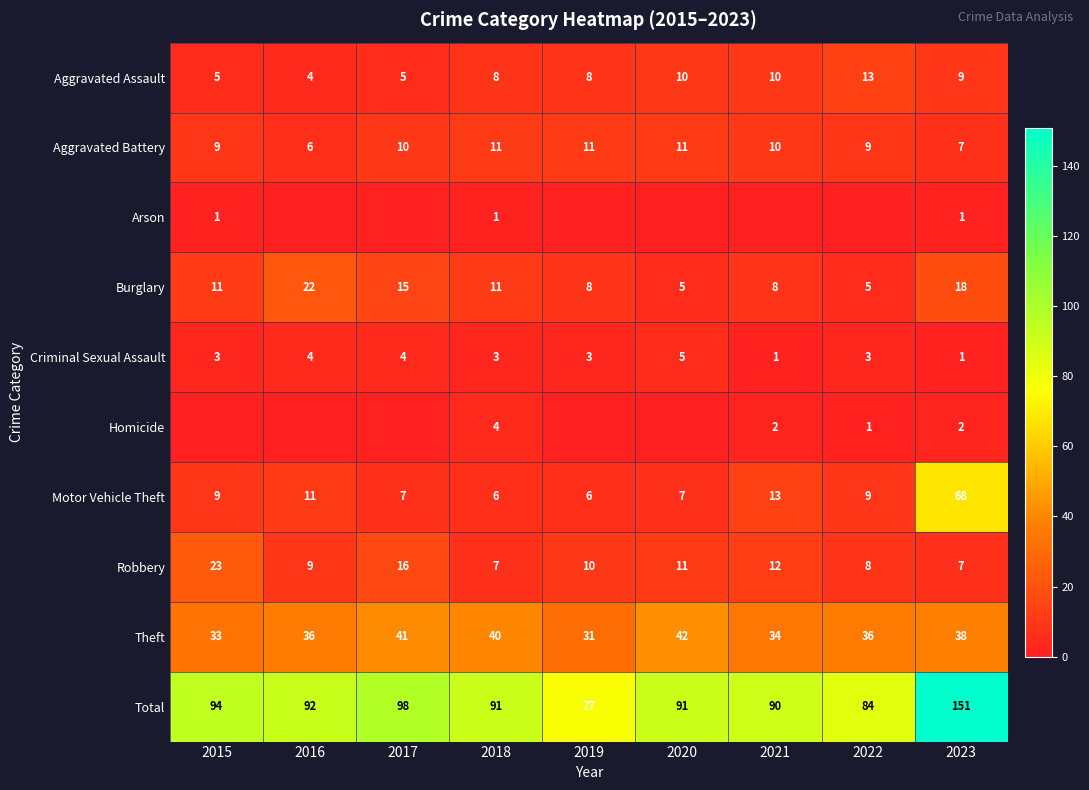

Which has a higher value, 2023 or 2019?

2023